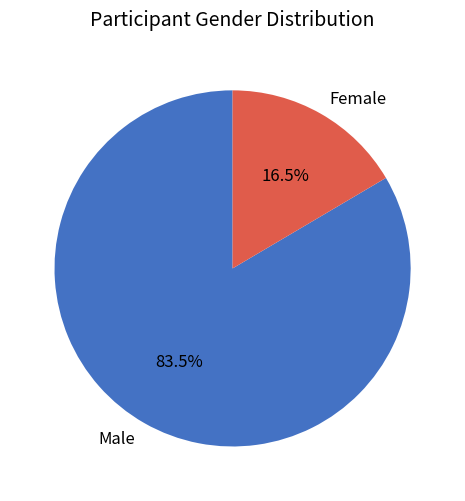

How many slices are in this pie chart?

2